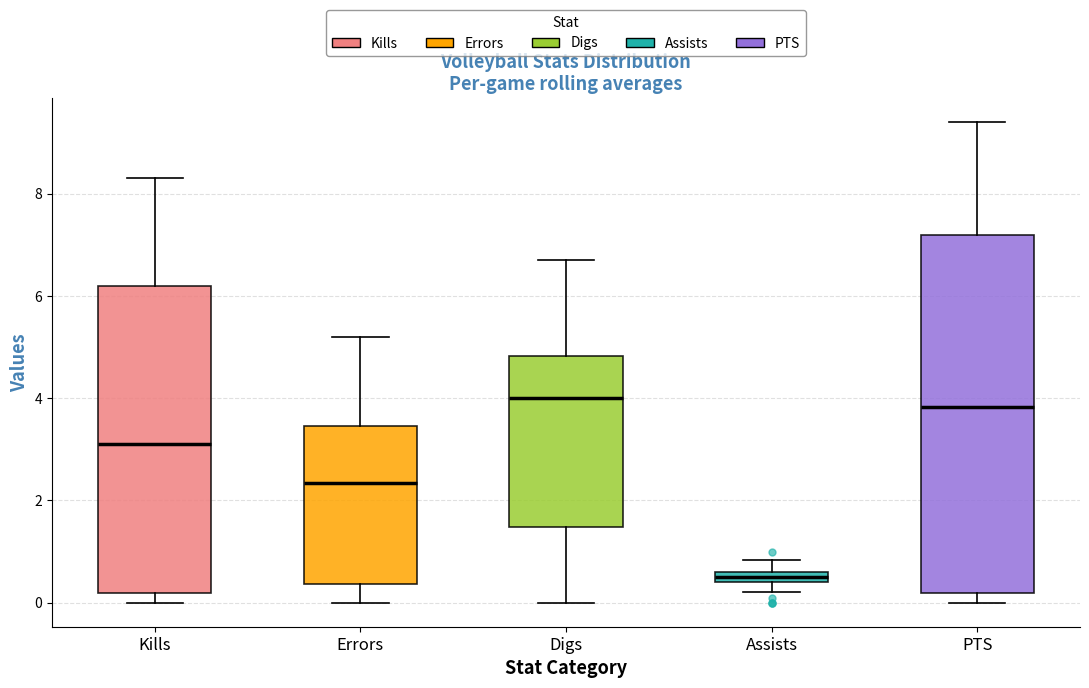

Which box is the tallest, from its lower edge to its upper edge?

PTS